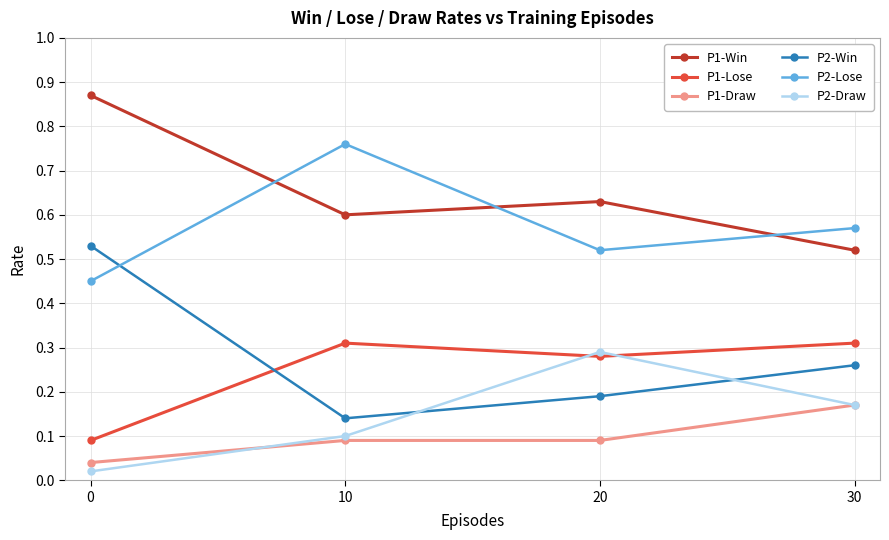

The value of P2-Lose at 30 is 0.3. True or false?

False